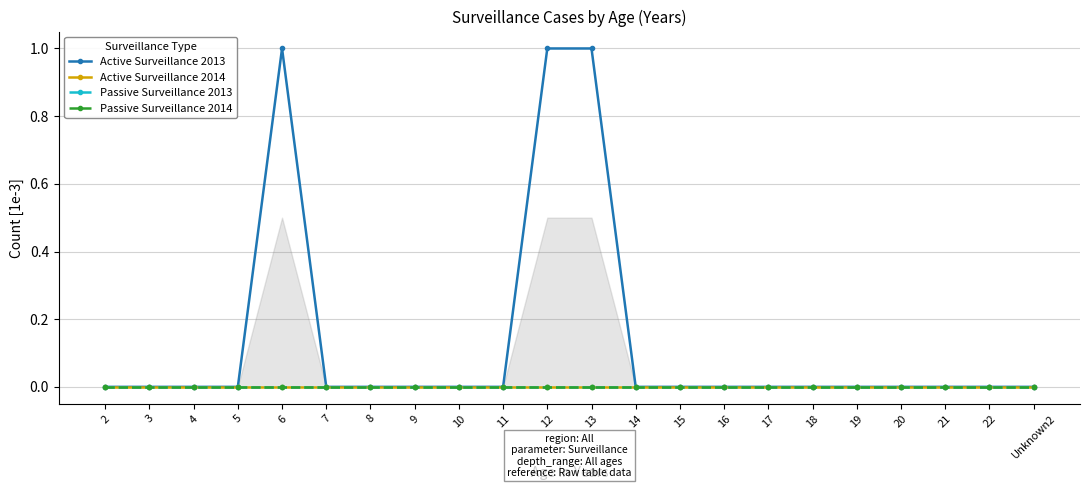

Reading left to right, transcribe all the data shown in this chart.

Active Surveillance 2013: 2=0	3=0	4=0	5=0	6=1	7=0	8=0	9=0	10=0	11=0	12=1	13=1	14=0	15=0	16=0	17=0	18=0	19=0	20=0	21=0	22=0	Unknown2=0
Active Surveillance 2014: 2=0	3=0	4=0	5=0	6=0	7=0	8=0	9=0	10=0	11=0	12=0	13=0	14=0	15=0	16=0	17=0	18=0	19=0	20=0	21=0	22=0	Unknown2=0
Passive Surveillance 2013: 2=0	3=0	4=0	5=0	6=0	7=0	8=0	9=0	10=0	11=0	12=0	13=0	14=0	15=0	16=0	17=0	18=0	19=0	20=0	21=0	22=0	Unknown2=0
Passive Surveillance 2014: 2=0	3=0	4=0	5=0	6=0	7=0	8=0	9=0	10=0	11=0	12=0	13=0	14=0	15=0	16=0	17=0	18=0	19=0	20=0	21=0	22=0	Unknown2=0